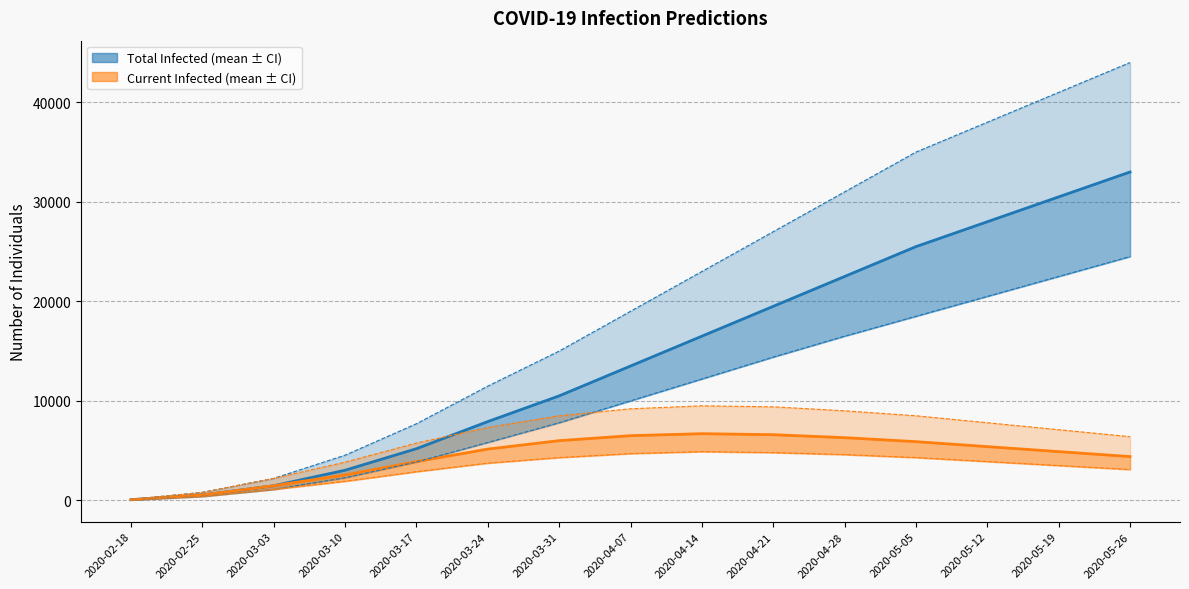

True or false: predicted_total_infected_upper and predicted_current_infected_upper cross at least once.

False